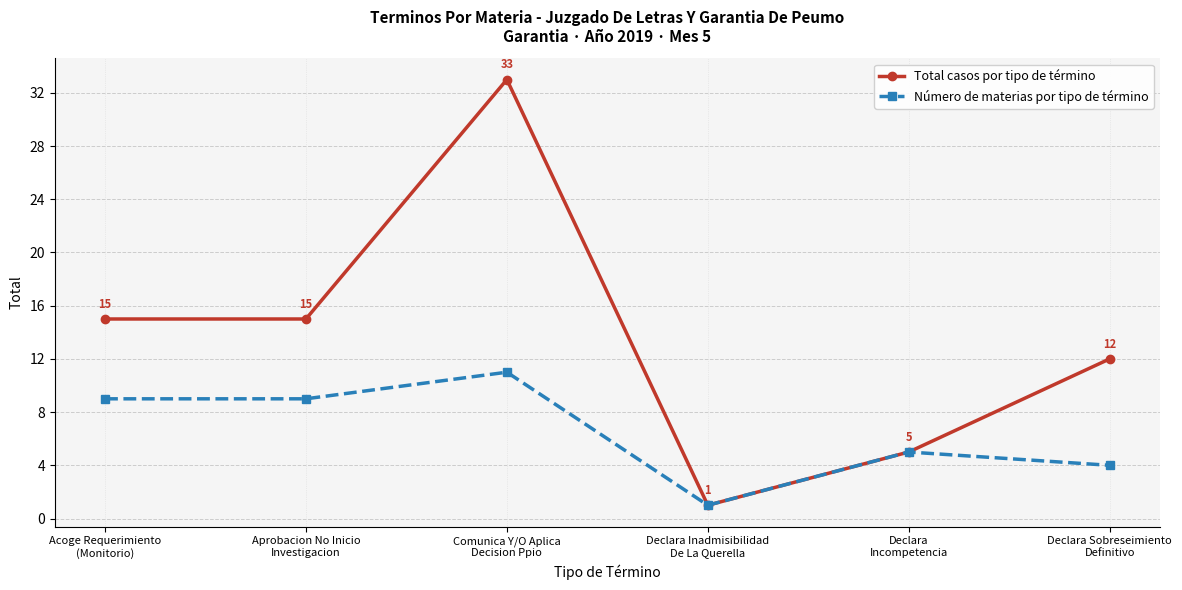

True or false: Número de materias por tipo de término has more than 0 interior local peaks.

True